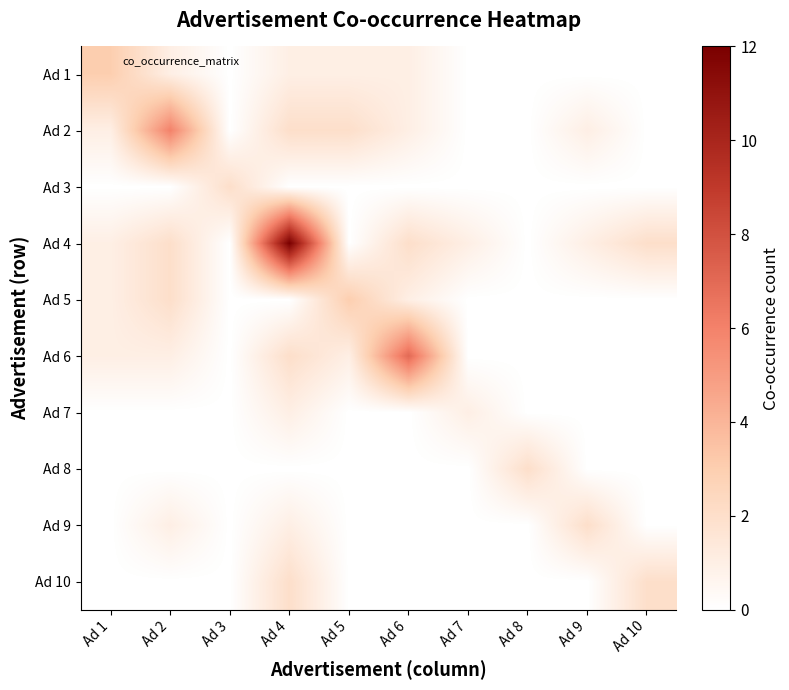

What is the total value across all series at Ad 10?

4